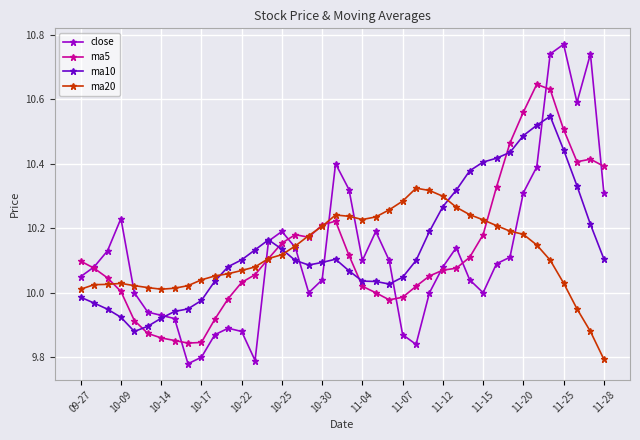

Which series has the widest spread of values?

close